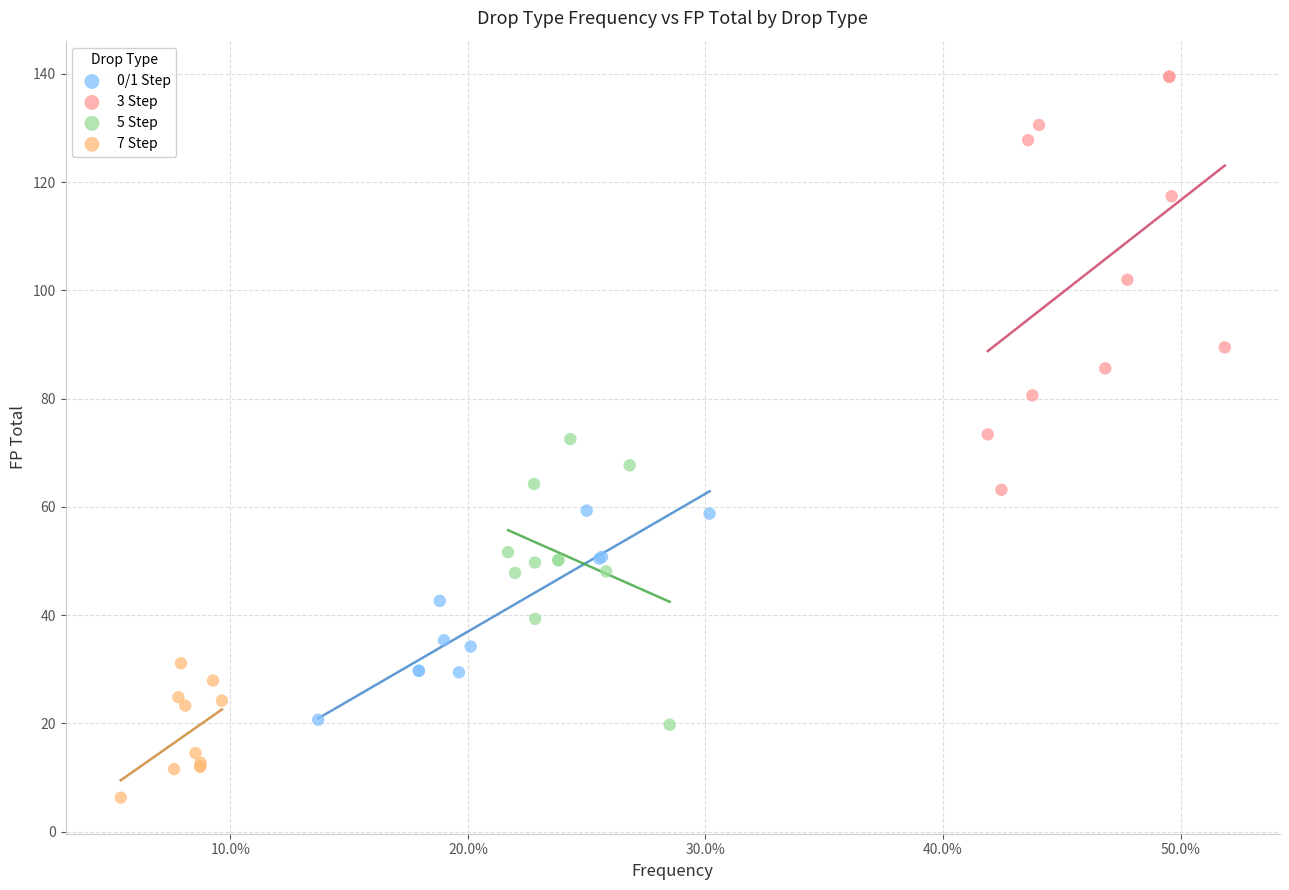

Which series has the widest spread of Y values?

3 Step